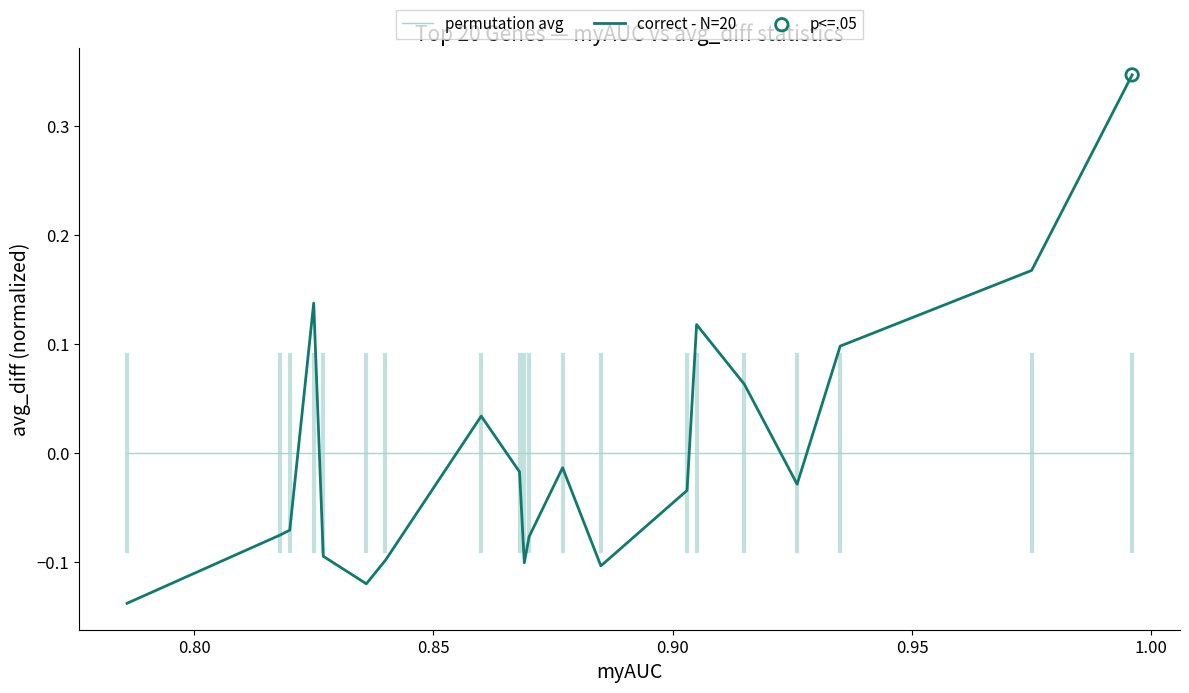

Is the value of permutation avg at 14 greater than the value of correct - N=20 at 1.00?

No